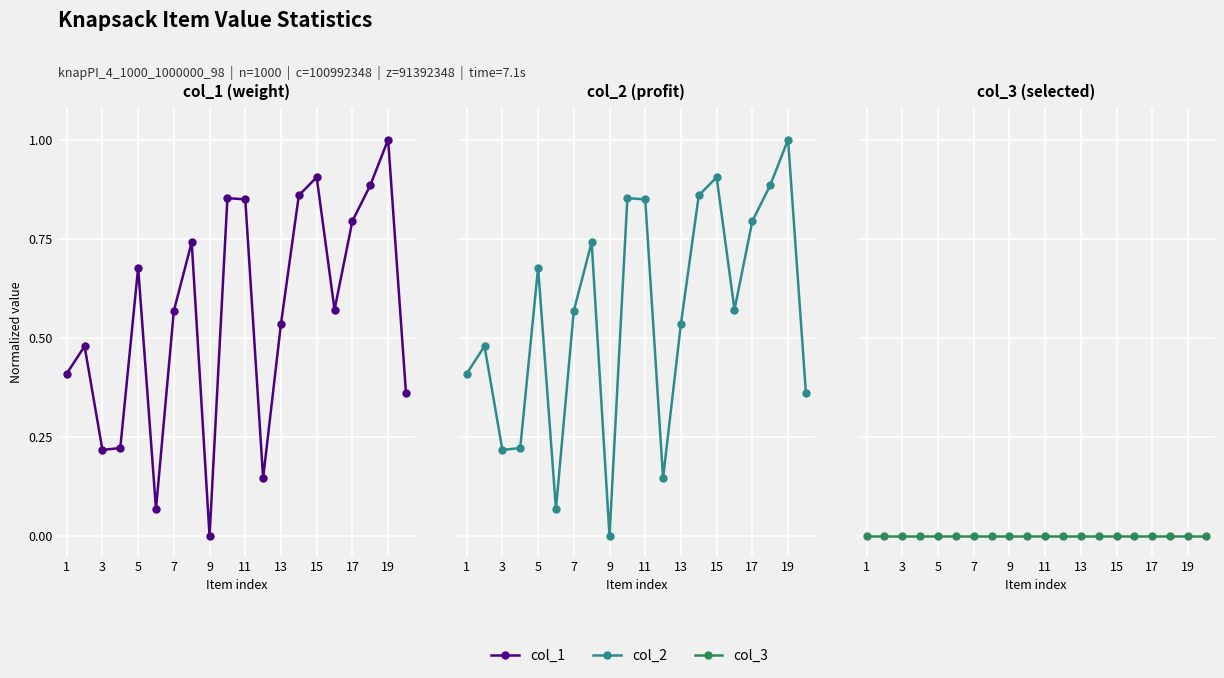

True or false: col_2 and col_3 cross at least once.

False